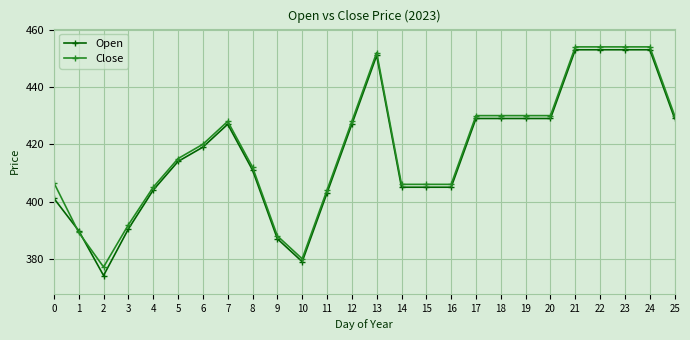

Where do Close and Open first cross each other?

0 and 1